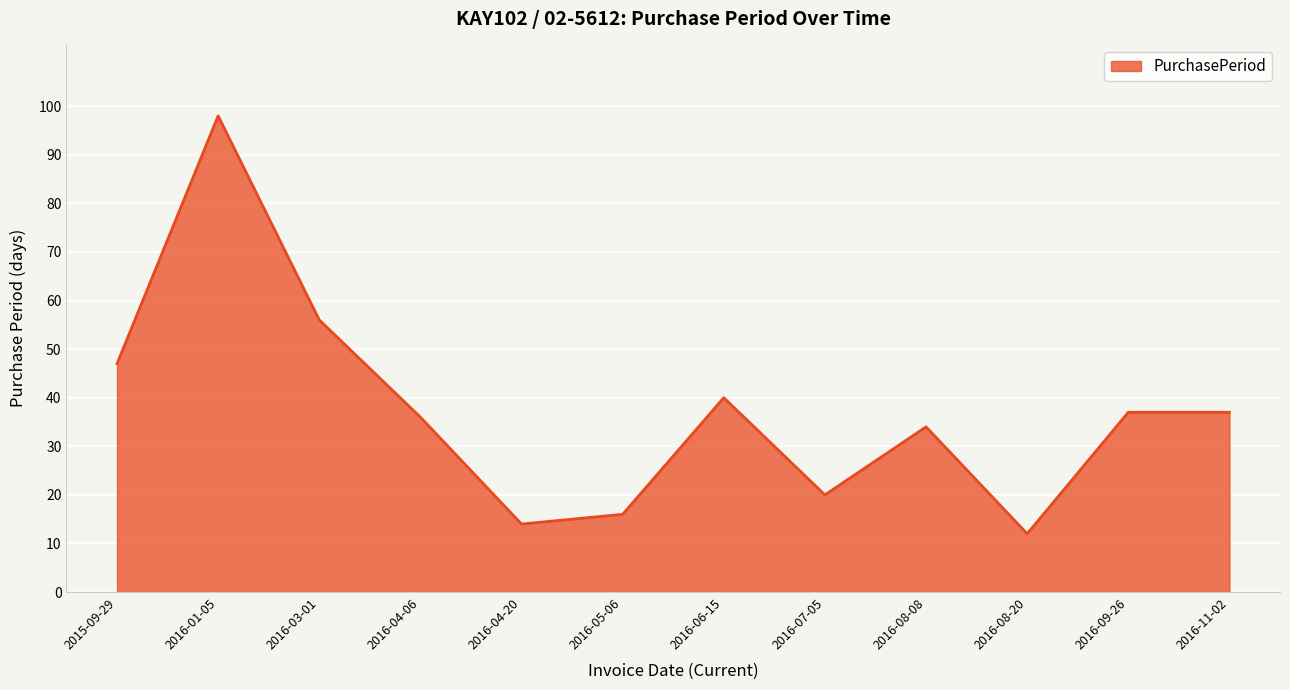

What is the change in value from 2016-04-06 to 2016-11-02?

+1